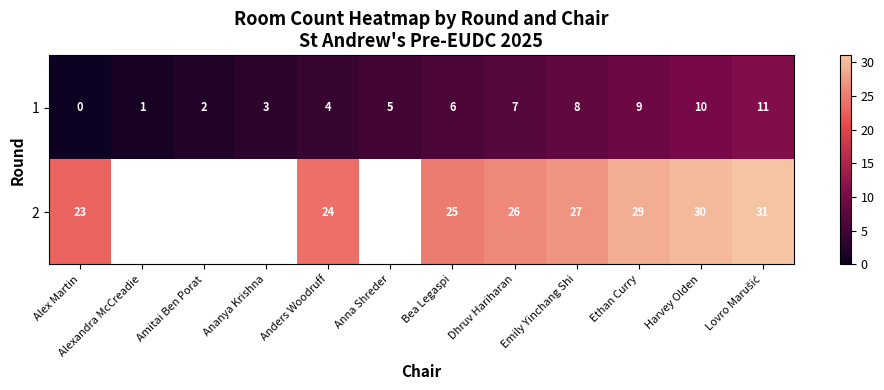

Which has a higher value, Amitai Ben Porat or Alex Martin?

Amitai Ben Porat